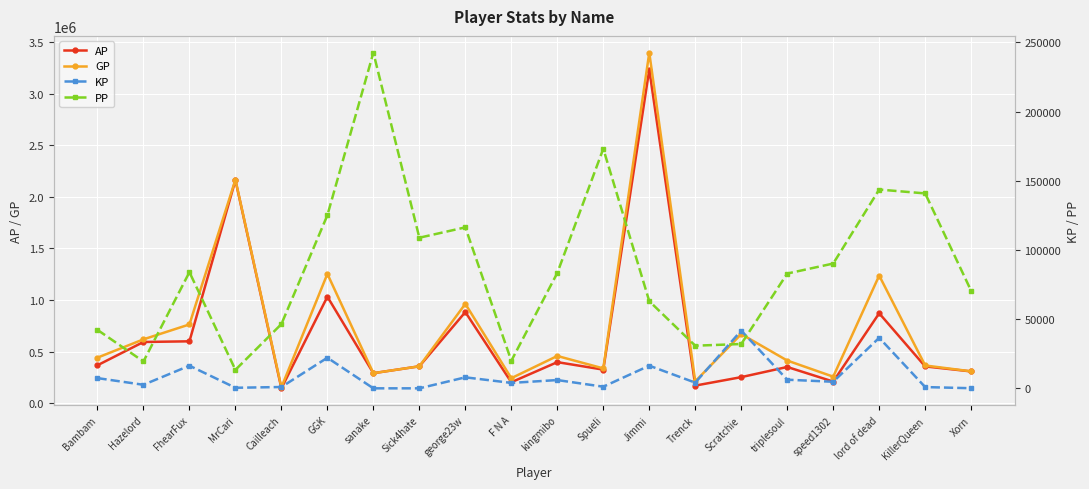

What is the average value of the AP series?

655772